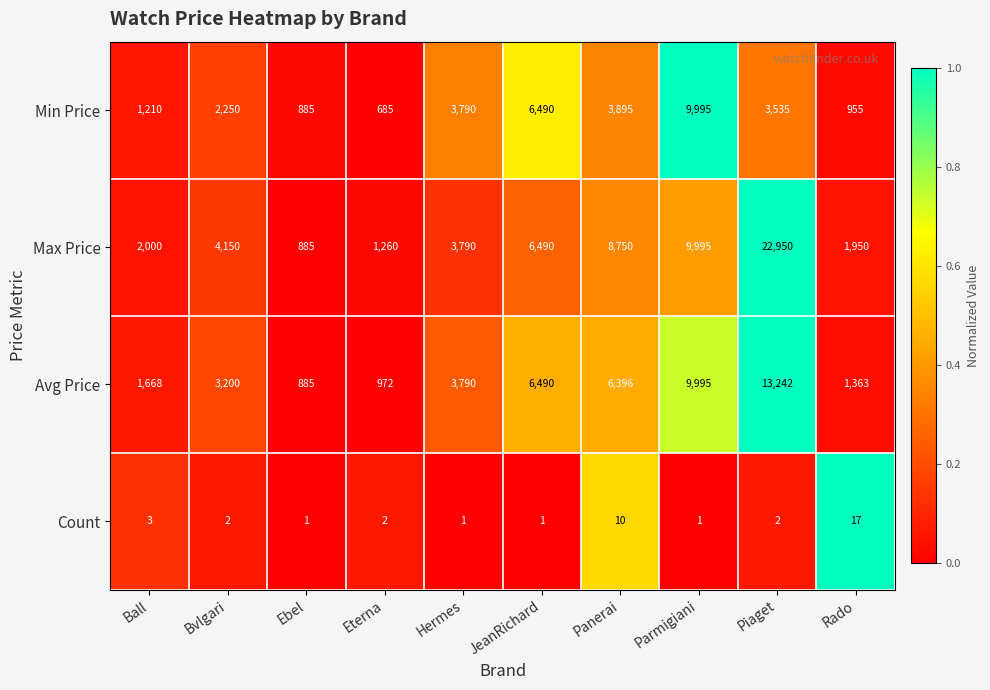

Is it true that Min Price equals 3535 at Piaget?

True